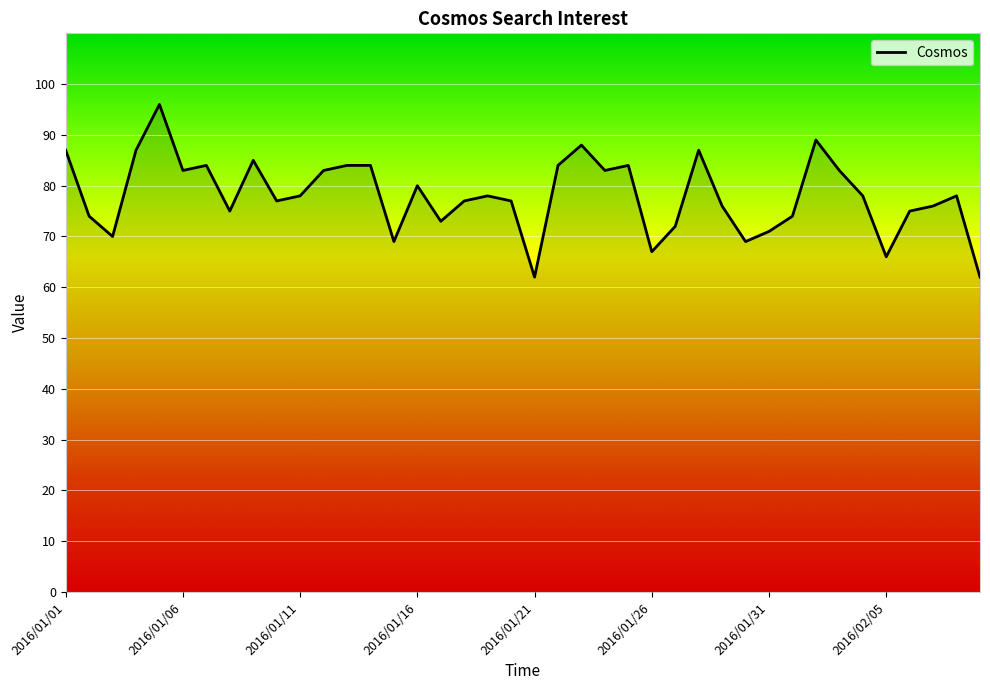

What is the smallest value displayed?

62